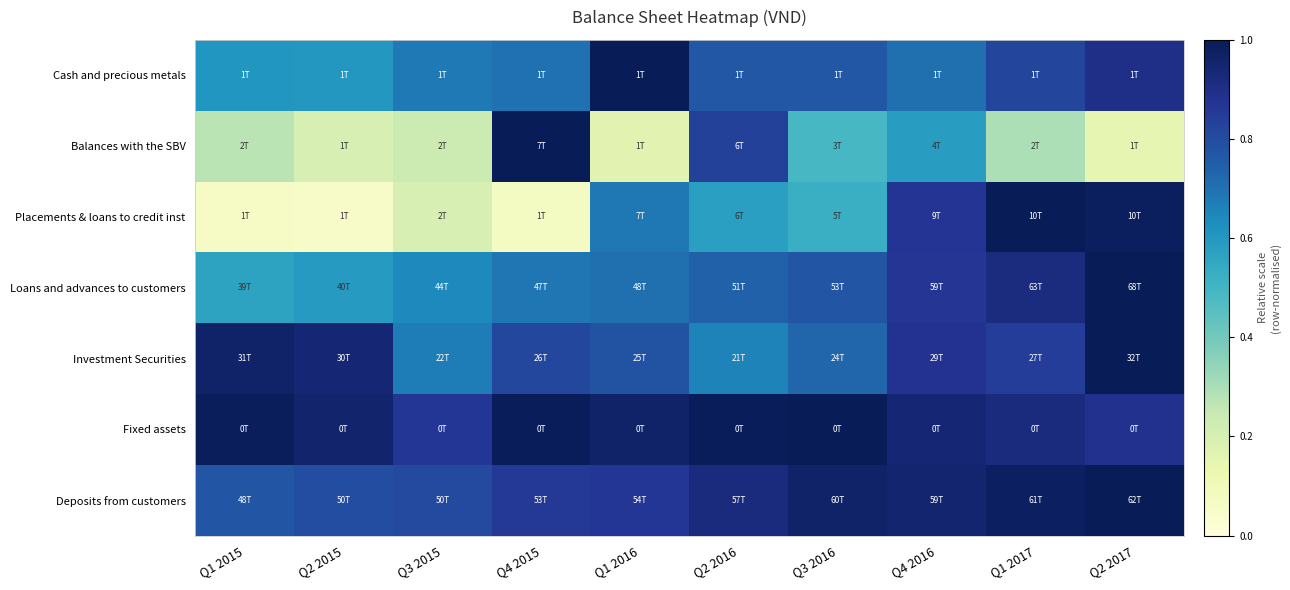

Reading right to left, extract all data points from this chart.

Cash and precious metals: Q2 2017=0.9	Q1 2017=0.8	Q4 2016=0.7	Q3 2016=0.8	Q2 2016=0.8	Q1 2016=1.0	Q4 2015=0.7	Q3 2015=0.7	Q2 2015=0.6	Q1 2015=0.6
Balances with the SBV: Q2 2017=0.1	Q1 2017=0.3	Q4 2016=0.6	Q3 2016=0.5	Q2 2016=0.8	Q1 2016=0.2	Q4 2015=1.0	Q3 2015=0.2	Q2 2015=0.2	Q1 2015=0.3
Placements & loans to credit inst: Q2 2017=1.0	Q1 2017=1.0	Q4 2016=0.9	Q3 2016=0.5	Q2 2016=0.6	Q1 2016=0.7	Q4 2015=0.1	Q3 2015=0.2	Q2 2015=0.1	Q1 2015=0.1
Loans and advances to customers: Q2 2017=1.0	Q1 2017=0.9	Q4 2016=0.9	Q3 2016=0.8	Q2 2016=0.7	Q1 2016=0.7	Q4 2015=0.7	Q3 2015=0.6	Q2 2015=0.6	Q1 2015=0.6
Investment Securities: Q2 2017=1.0	Q1 2017=0.8	Q4 2016=0.9	Q3 2016=0.7	Q2 2016=0.7	Q1 2016=0.8	Q4 2015=0.8	Q3 2015=0.7	Q2 2015=0.9	Q1 2015=1.0
Fixed assets: Q2 2017=0.9	Q1 2017=0.9	Q4 2016=0.9	Q3 2016=1.0	Q2 2016=1.0	Q1 2016=1.0	Q4 2015=1.0	Q3 2015=0.9	Q2 2015=1.0	Q1 2015=1.0
Deposits from customers: Q2 2017=1.0	Q1 2017=1.0	Q4 2016=1.0	Q3 2016=1.0	Q2 2016=0.9	Q1 2016=0.9	Q4 2015=0.9	Q3 2015=0.8	Q2 2015=0.8	Q1 2015=0.8